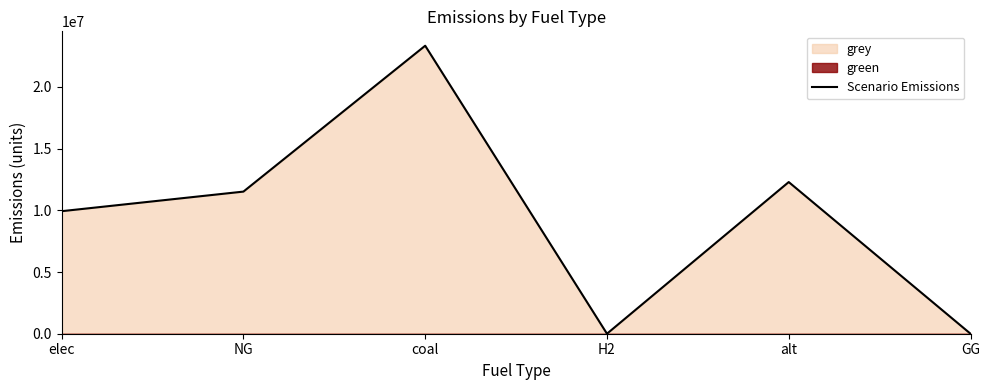

Rank the categories by value from lowest to highest.

H2, GG, elec, NG, alt, coal